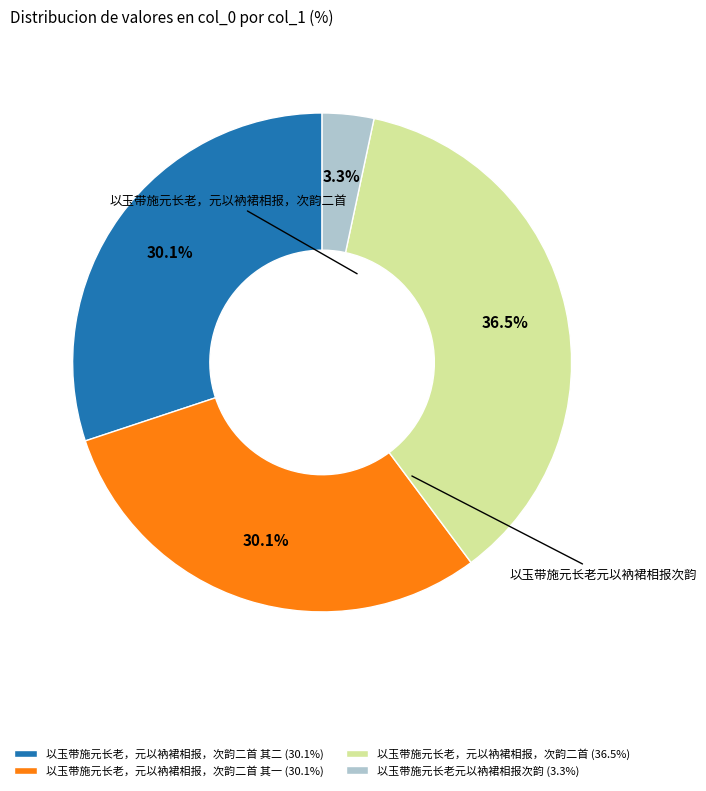

How much of the chart is everything except 以玉带施元长老，元以衲裙相报，次韵二首 其二 (30.1%)?

69.9%